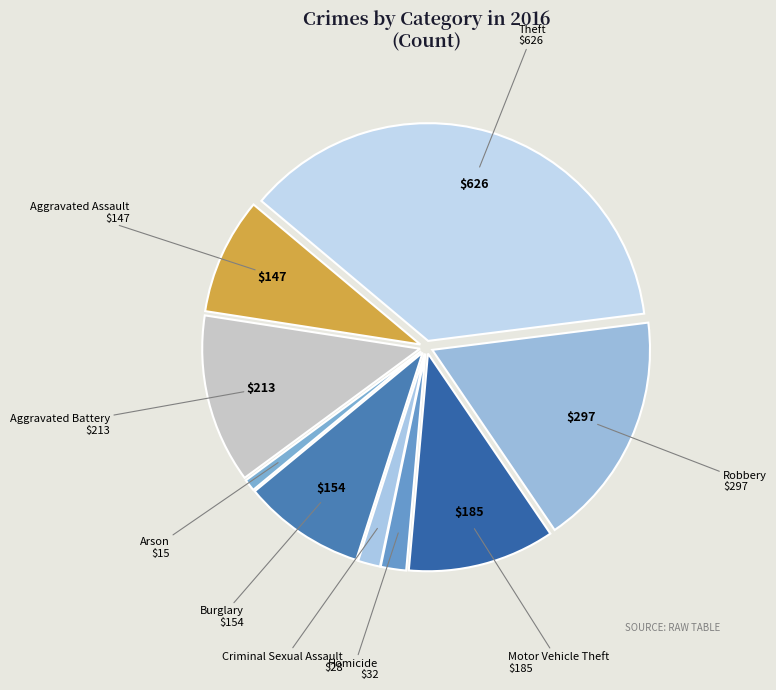

Combined, do Arson and Homicide account for over 50%?

No